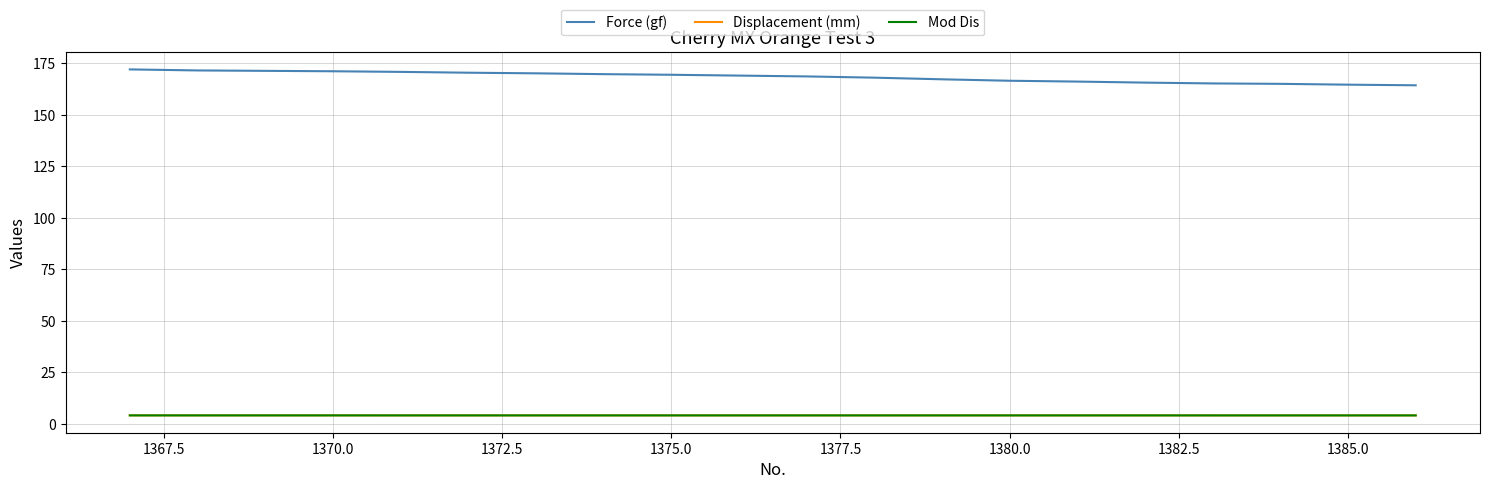

True or false: Displacement (mm) and Mod Dis cross at least once.

False